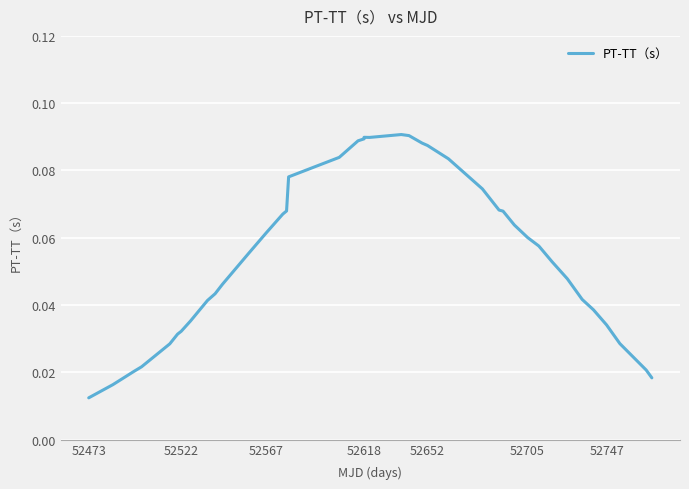

At which category does the chart reach its minimum across all series?

52473